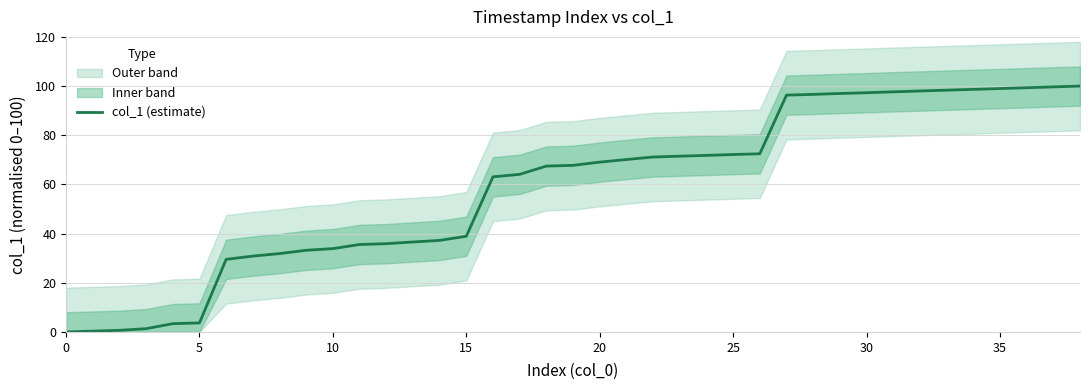

The chart shows a value of 67.5 at 18. True or false?

True